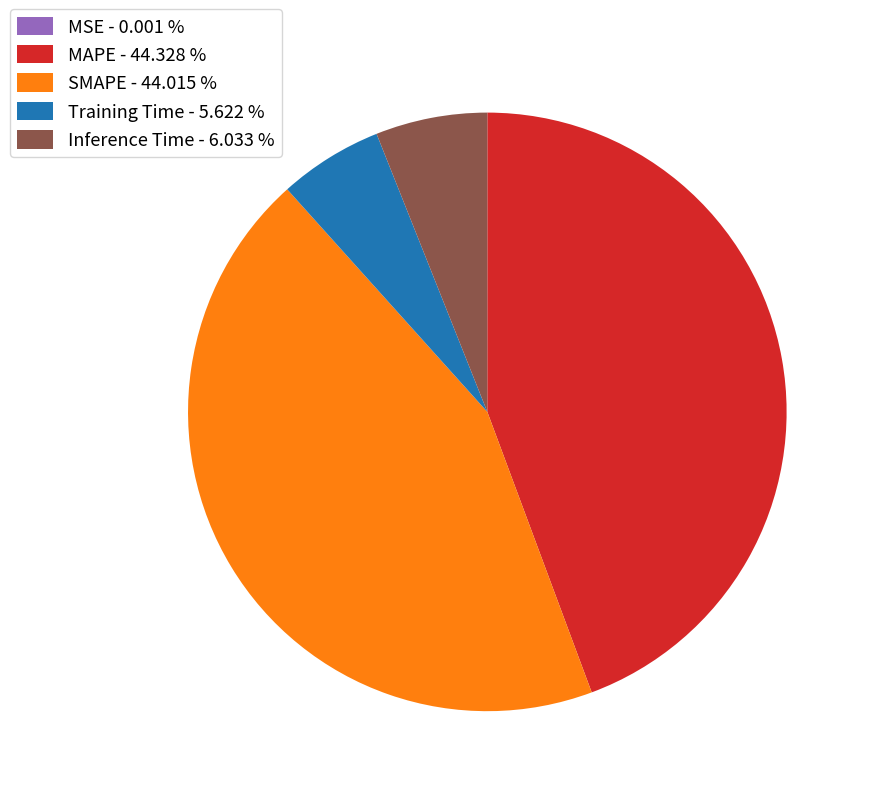

Is there a majority slice in this chart?

No